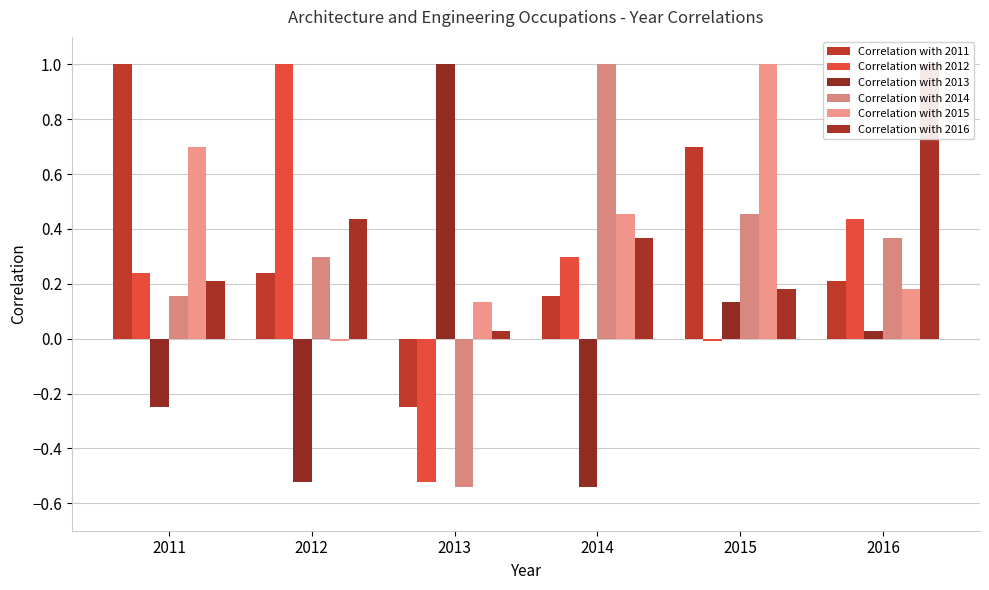

Rank the categories by Correlation with 2014 value from highest to lowest.

2014, 2015, 2016, 2012, 2011, 2013